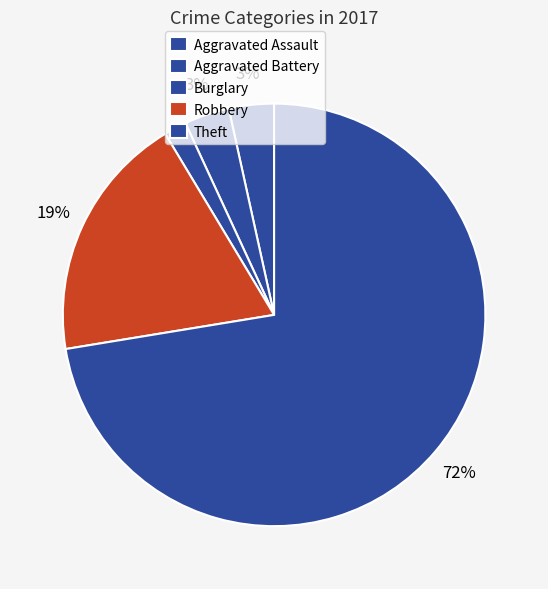

How many segments does this pie chart have?

5